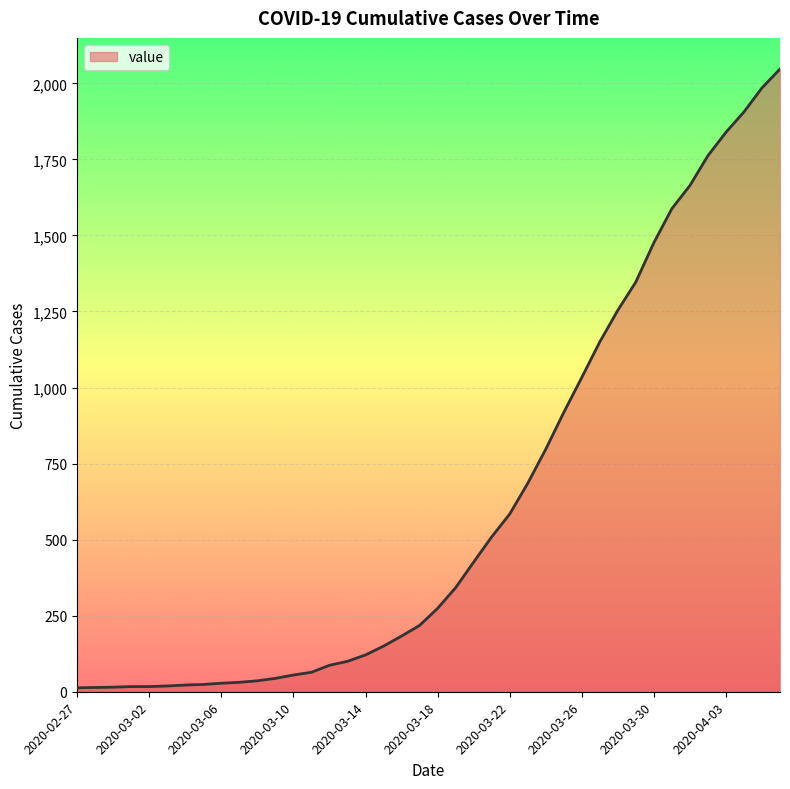

What is the greatest value displayed?

2047